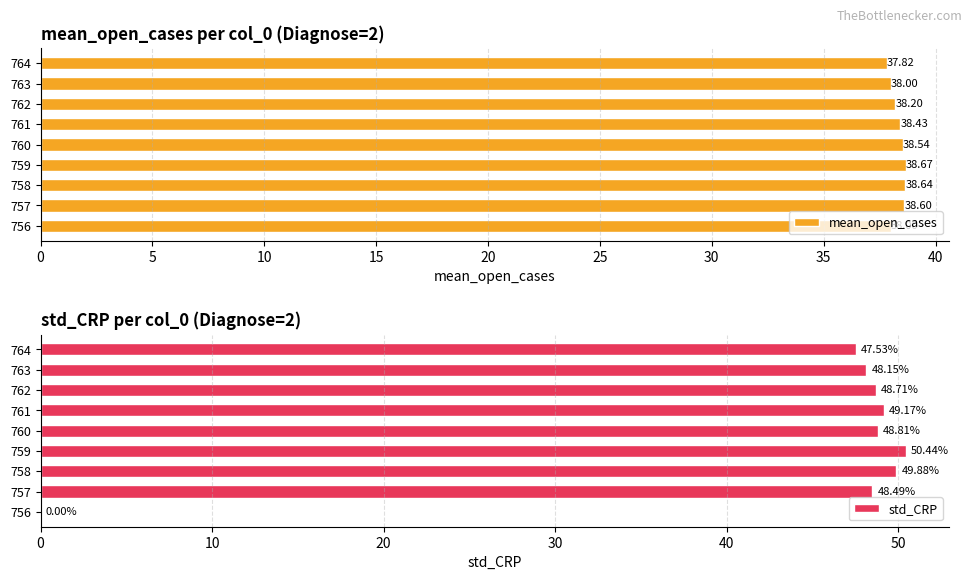

Reading right to left, transcribe all the data shown in this chart.

mean_open_cases: 37.8	38.0	38.2	38.4	38.5	38.7	38.6	38.6	38.0
std_CRP: 47.5	48.1	48.7	49.2	48.8	50.4	49.9	48.5	0.0